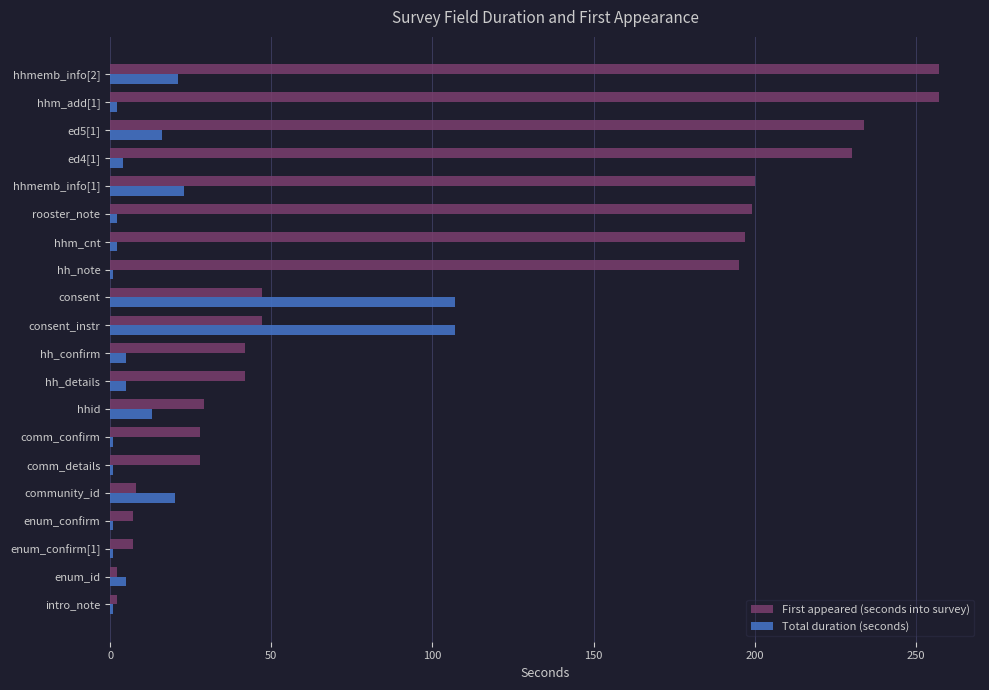

At how many categories does at least one series exceed 225?

4